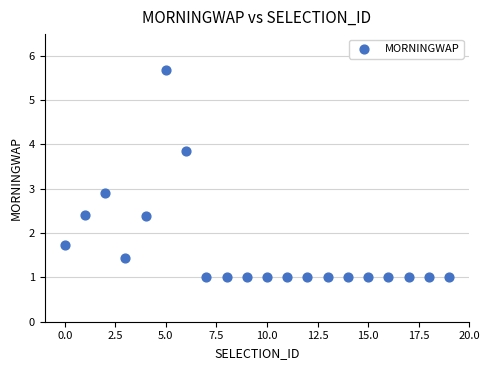

What is the range of Y values (max minus min)?

4.7